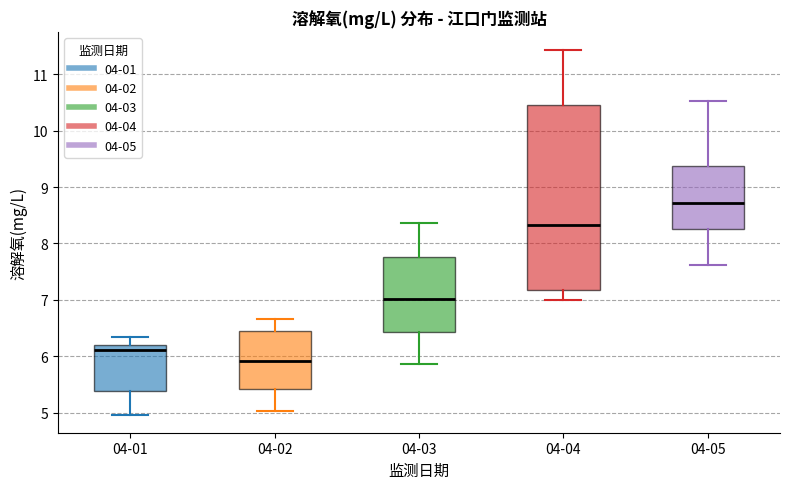

Reading left to right, transcribe this box plot: for each box, give where its median line is, the range the box spans, and where its two whiskers end, as read against the y-axis. The values are not printed on the chart, so give them approximately, as read against the axis.

04-01: median 6.1, box 5.4 to 6.2, whiskers 5.0 to 6.3
04-02: median 5.9, box 5.4 to 6.5, whiskers 5.0 to 6.7
04-03: median 7.0, box 6.4 to 7.8, whiskers 5.9 to 8.4
04-04: median 8.3, box 7.2 to 10.5, whiskers 7.0 to 11.4
04-05: median 8.7, box 8.3 to 9.4, whiskers 7.6 to 10.5